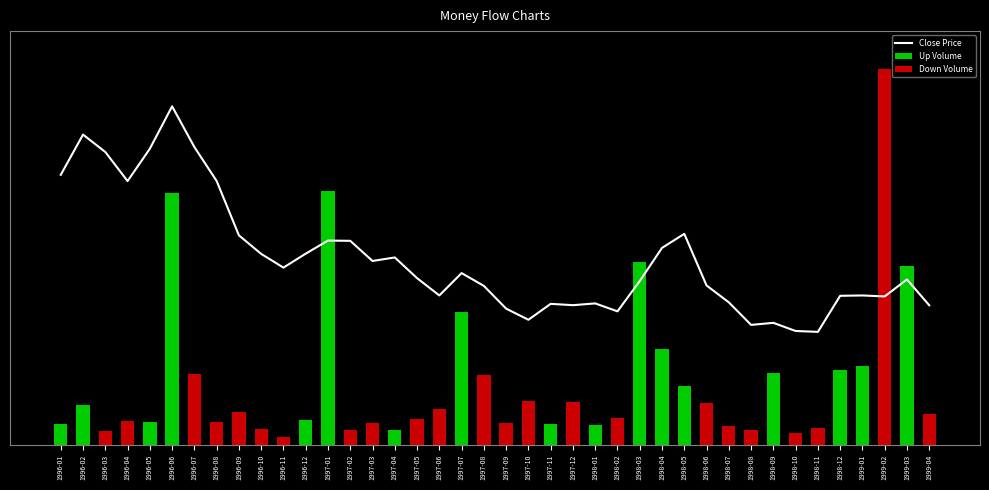

What is the label of the 22nd bar from the right?

1997-07